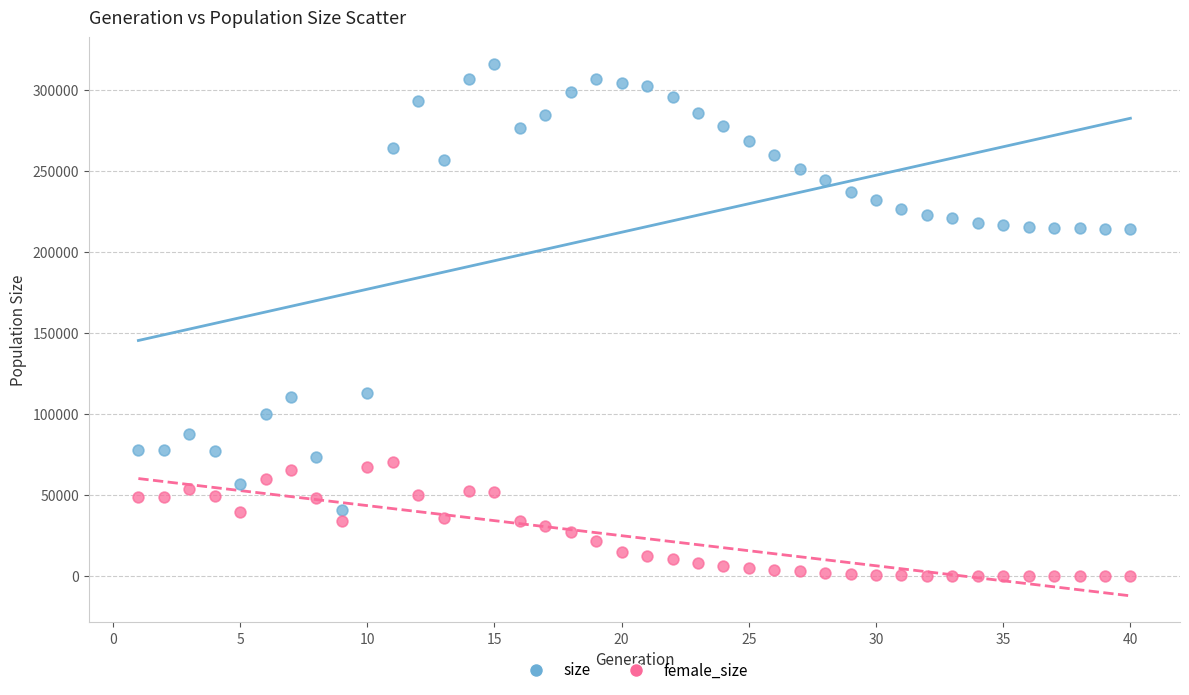

Which series contains the lowest Y value?

female_size